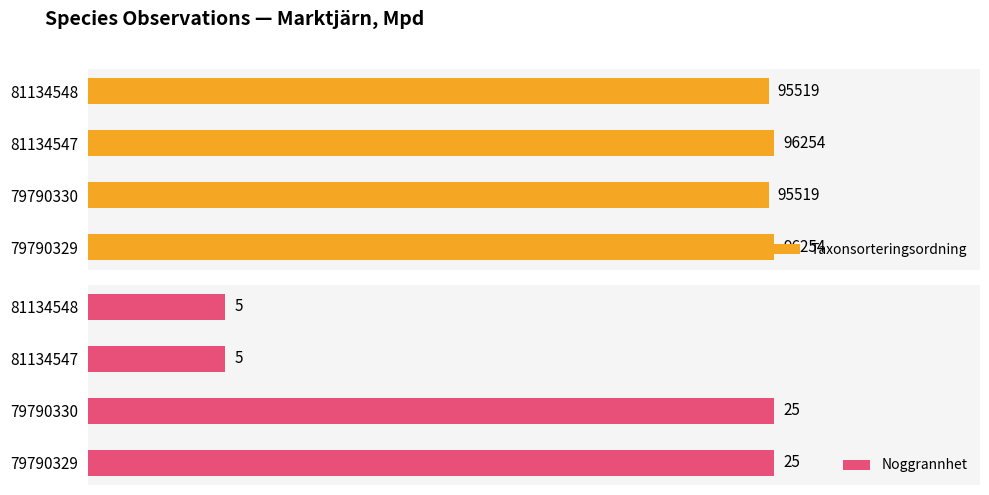

The value of Taxonsorteringsordning at 81134548 is 161532. True or false?

False